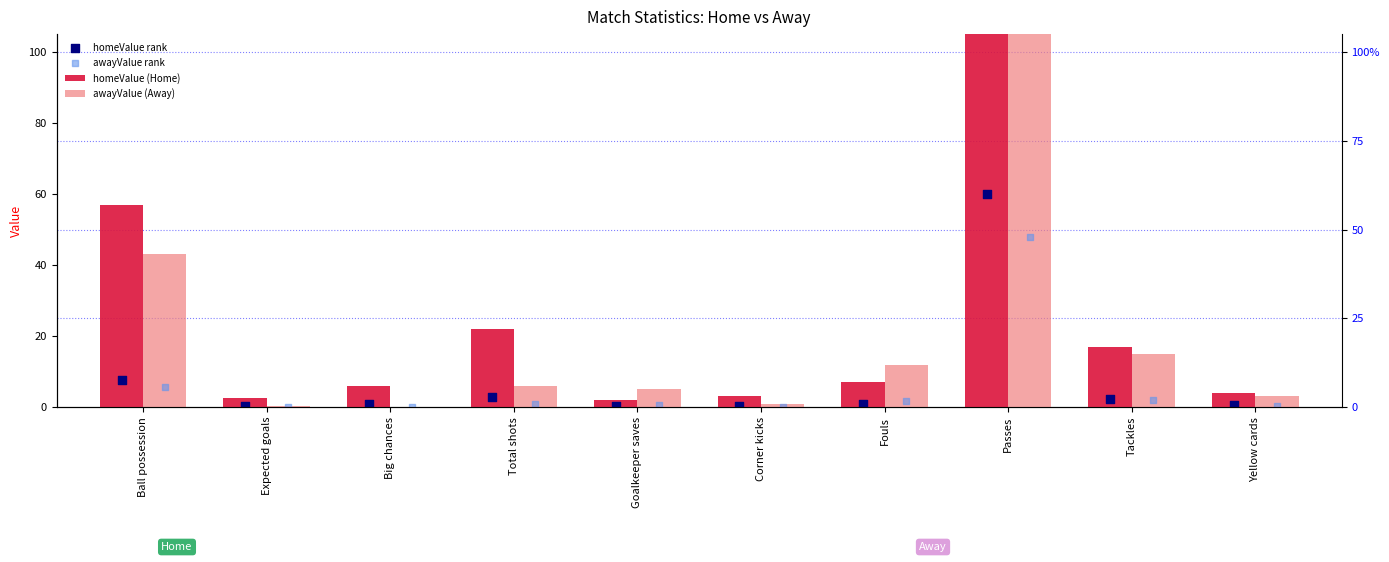

Which series has the largest total across all categories?

homeValue (Home)